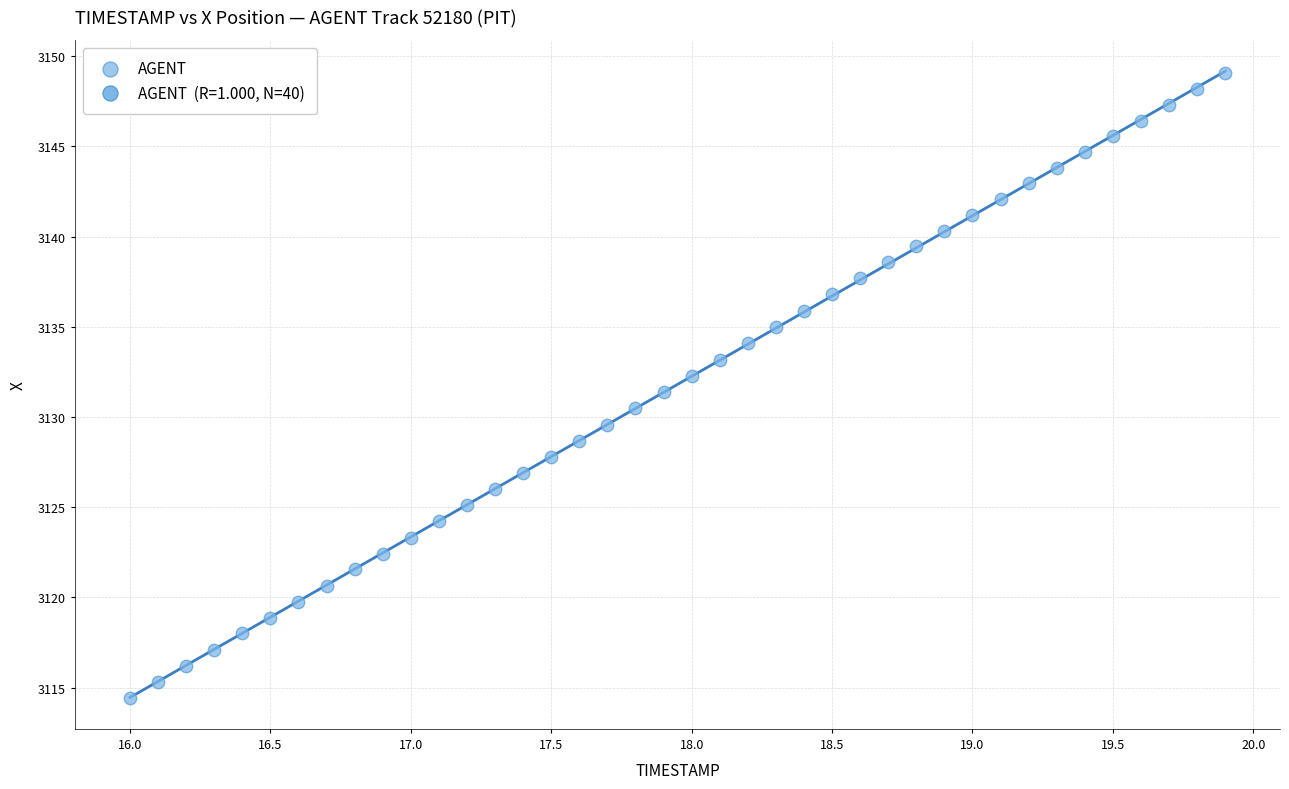

What is the range of X values (max minus min)?

3.9